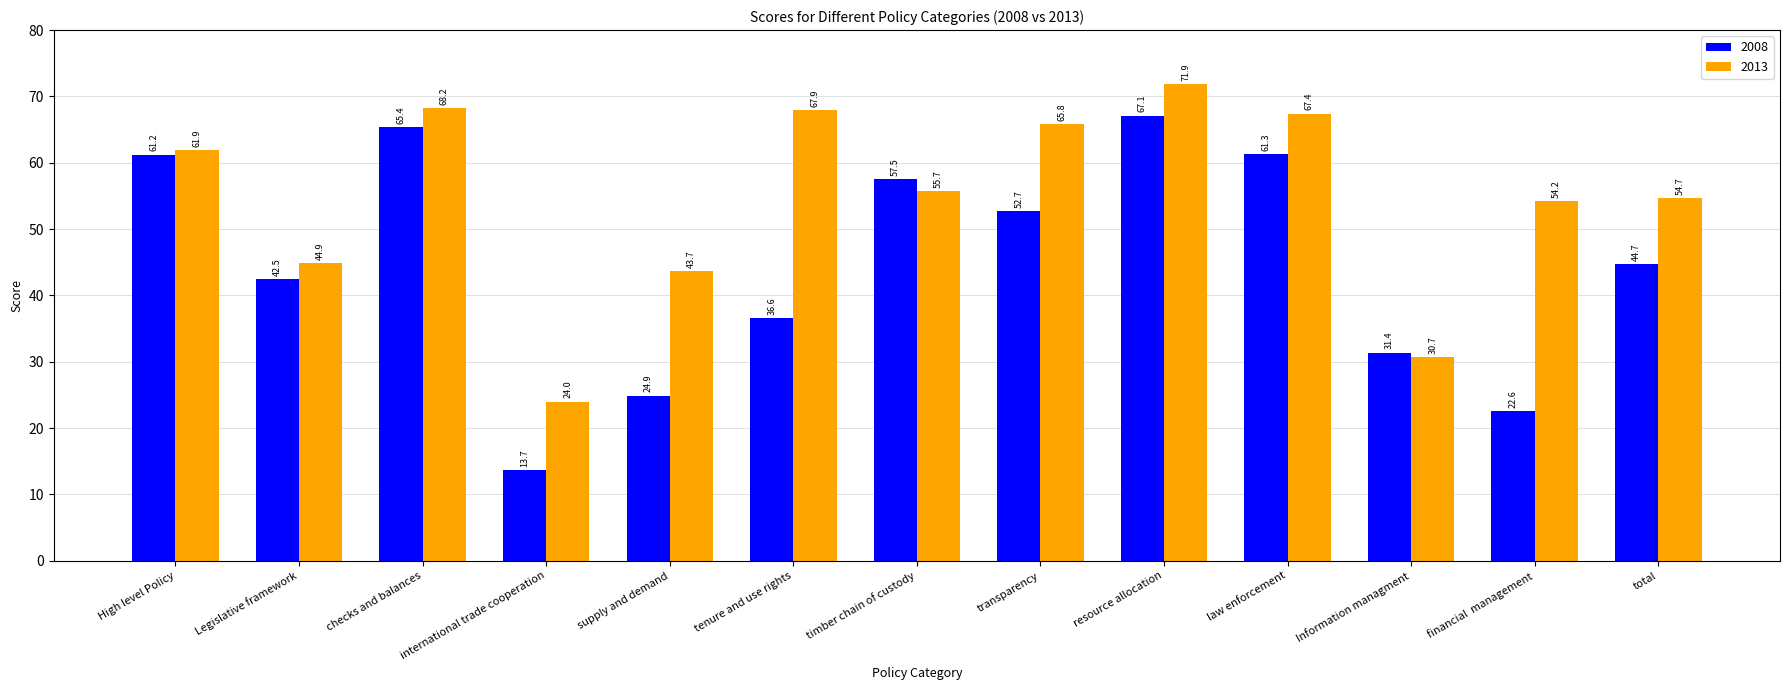

The value of 2008 at financial  management is 13.6. True or false?

False